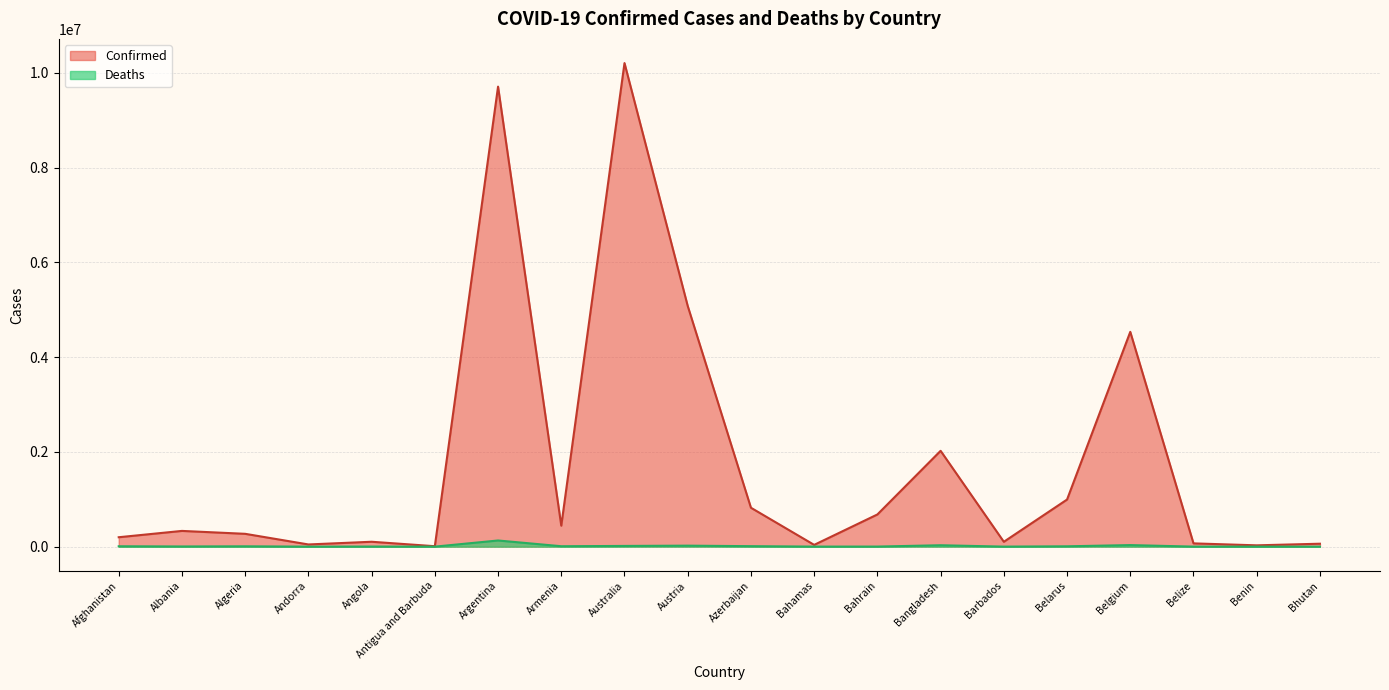

What is the difference between the maximum and minimum values in the Confirmed series?

10196868